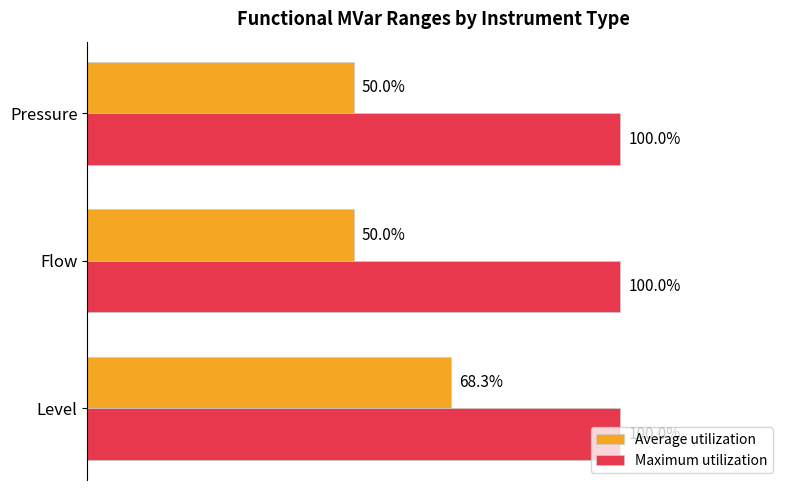

Which series has the largest range (max minus min)?

Average utilization